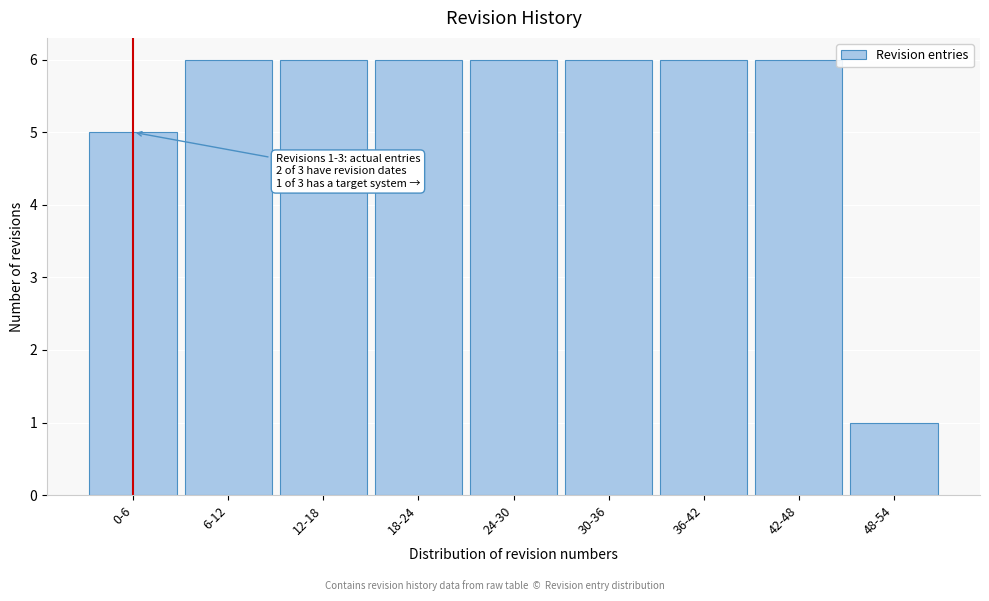

Reading left to right, extract all data points from this chart.

0-6=5	6-12=6	12-18=6	18-24=6	24-30=6	30-36=6	36-42=6	42-48=6	48-54=1